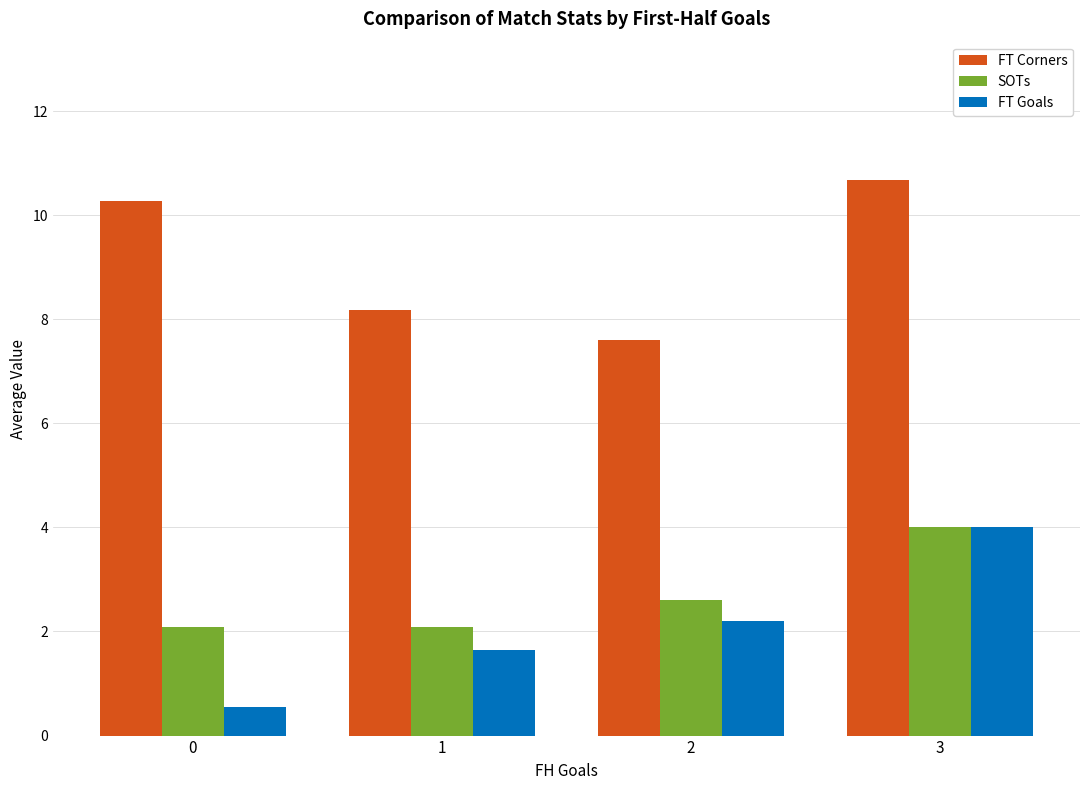

What is the value of the SOTs bar at the 1st from the left?

2.1